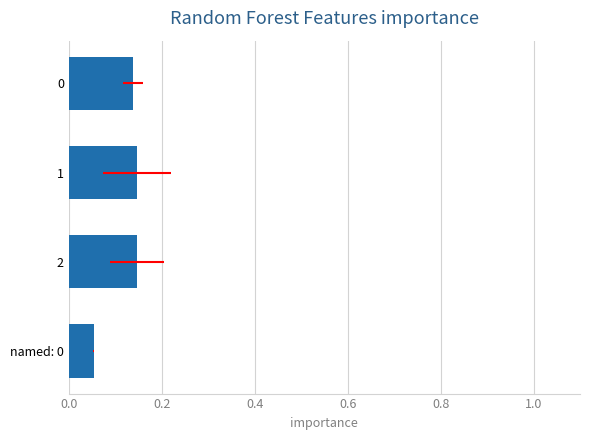

Is it true that the value at 0.0 is 0.2?

False